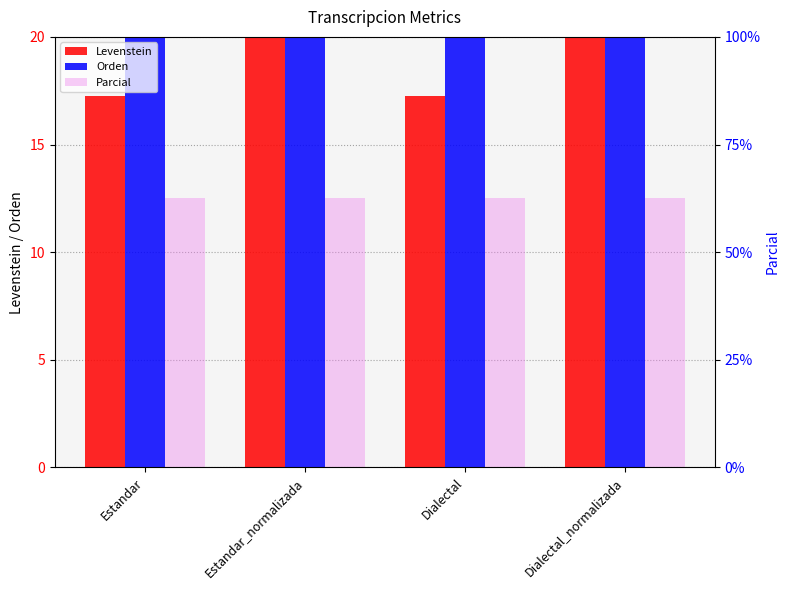

What is the average value of the Parcial series?

62.5